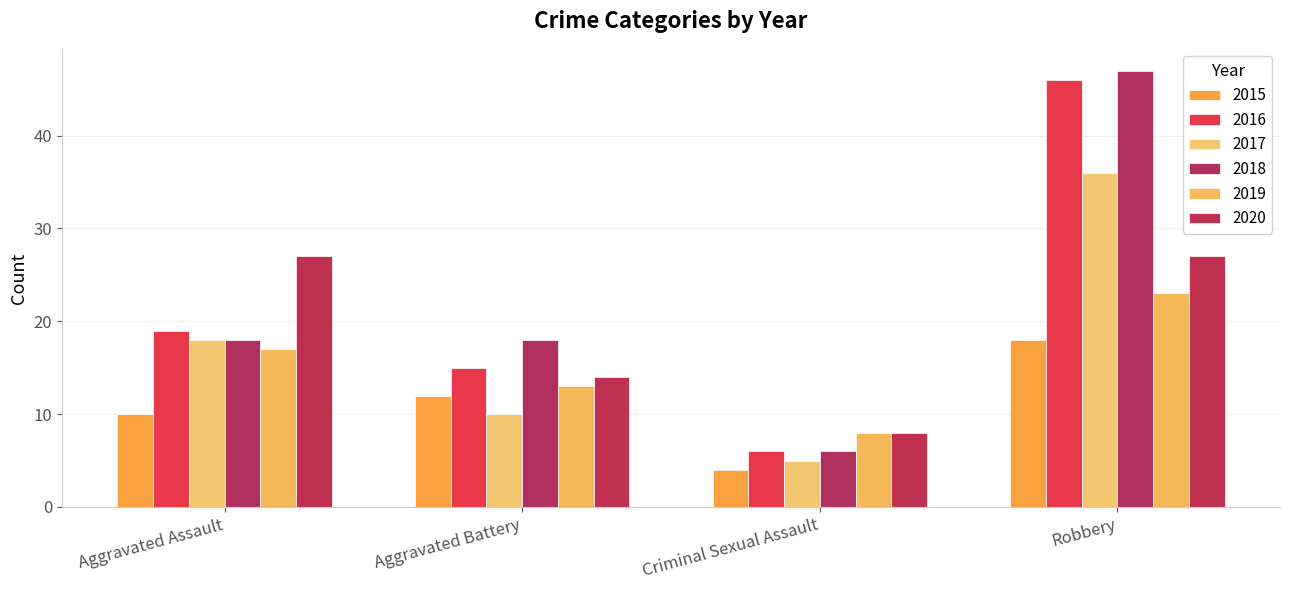

List the labels in order of 2015 value, smallest first.

Criminal Sexual Assault, Aggravated Assault, Aggravated Battery, Robbery